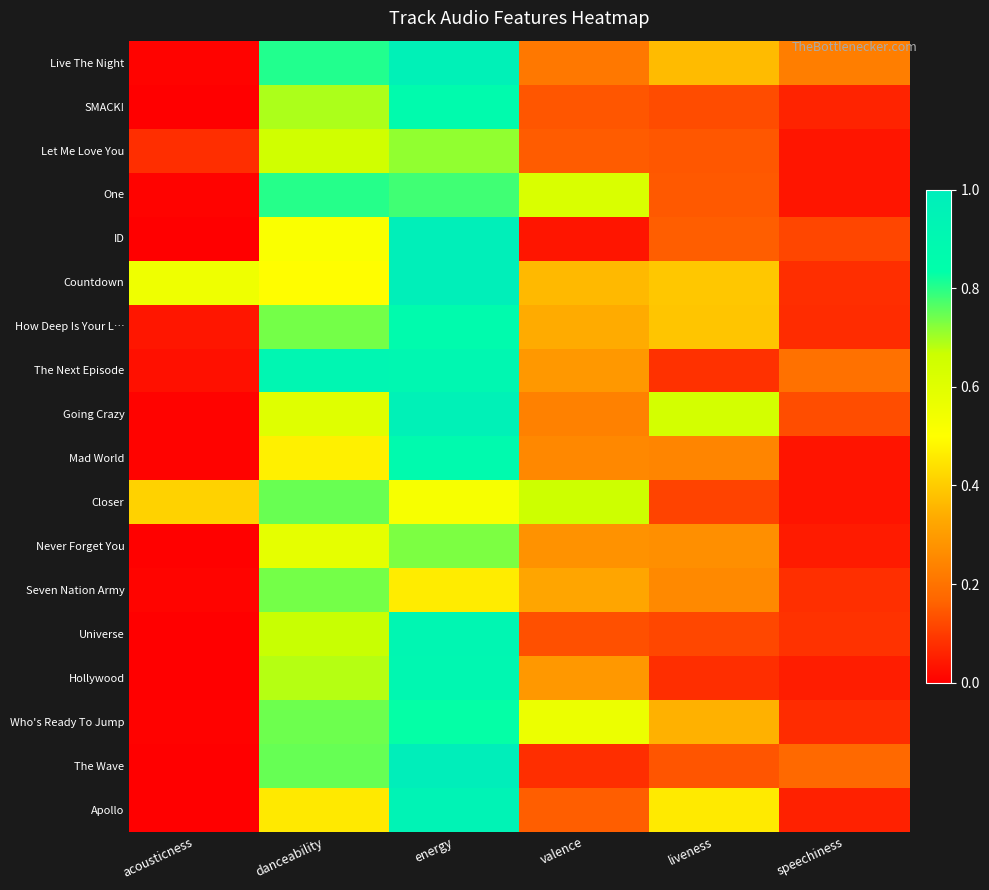

At how many categories does at least one series exceed 0?

6